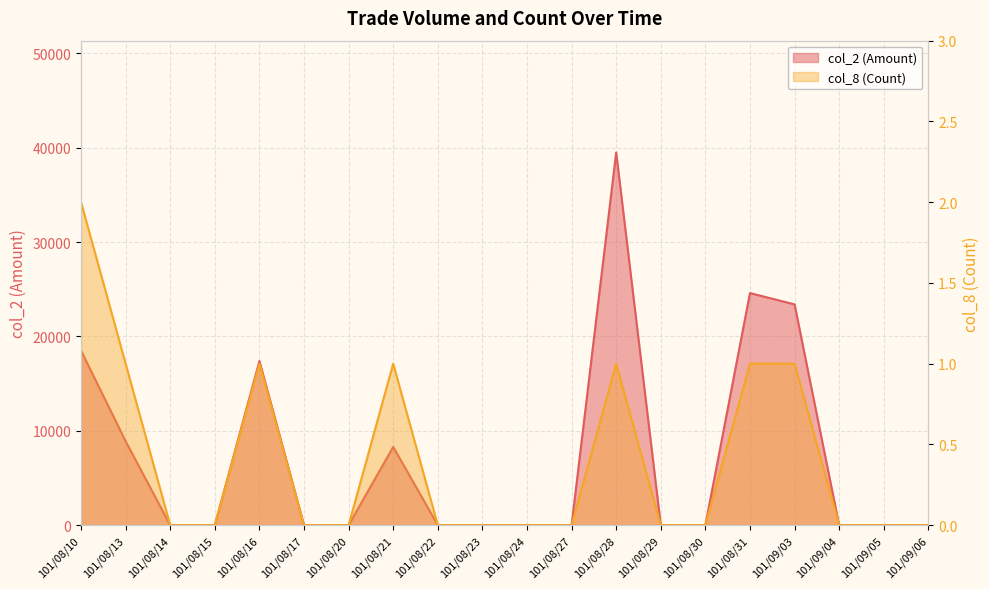

True or false: col_8 (Count) has a value of 2 at 101/09/03.

False